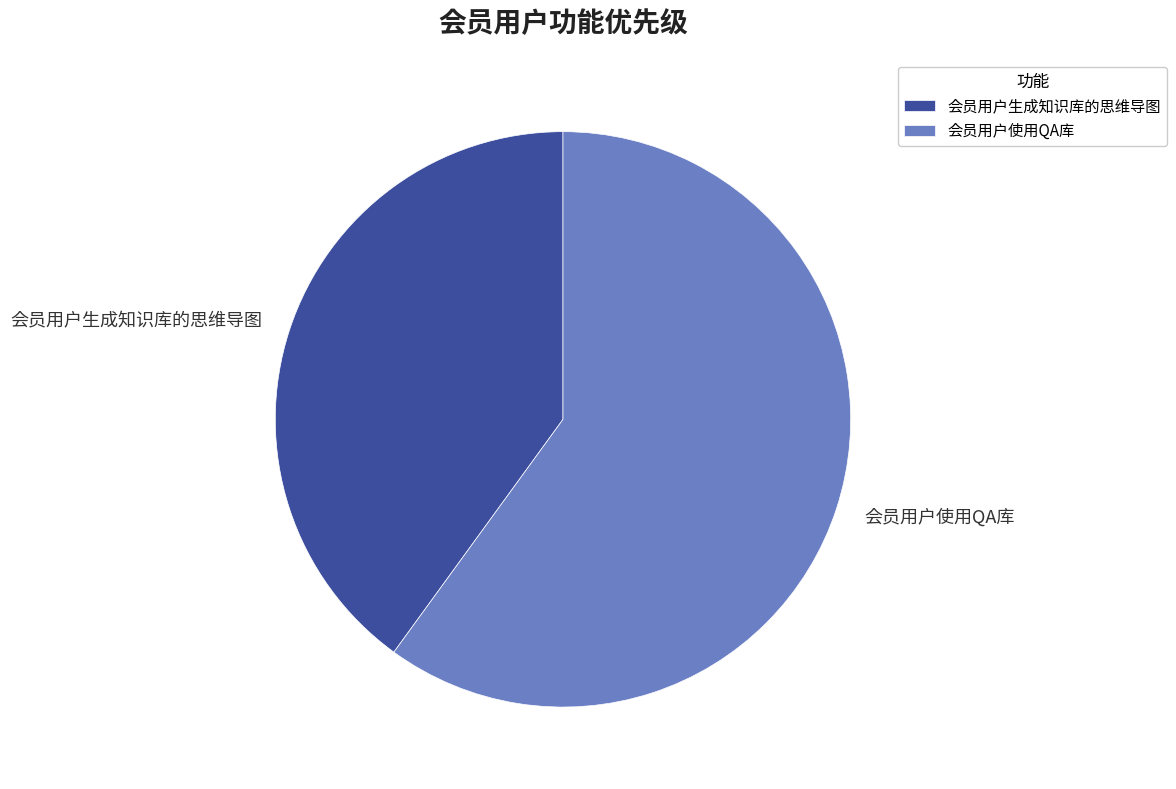

Rank the categories by value from lowest to highest.

会员用户生成知识库的思维导图, 会员用户使用QA库